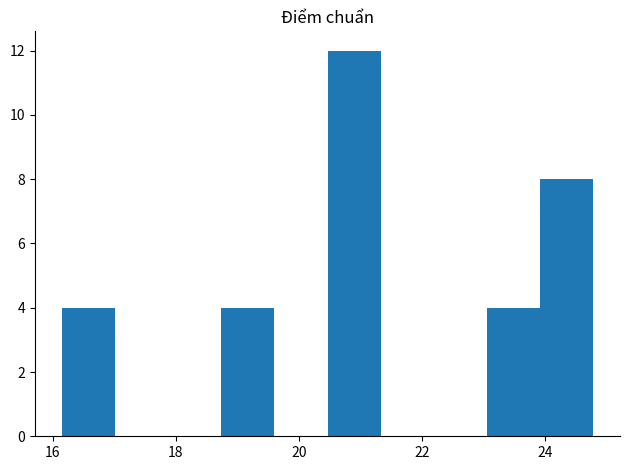

What is the height of the bar covering 18.8 to 19.6 on the x-axis? Neither the bar edges nor the heights are printed on the chart, so give them approximately, as read against the axes.

4